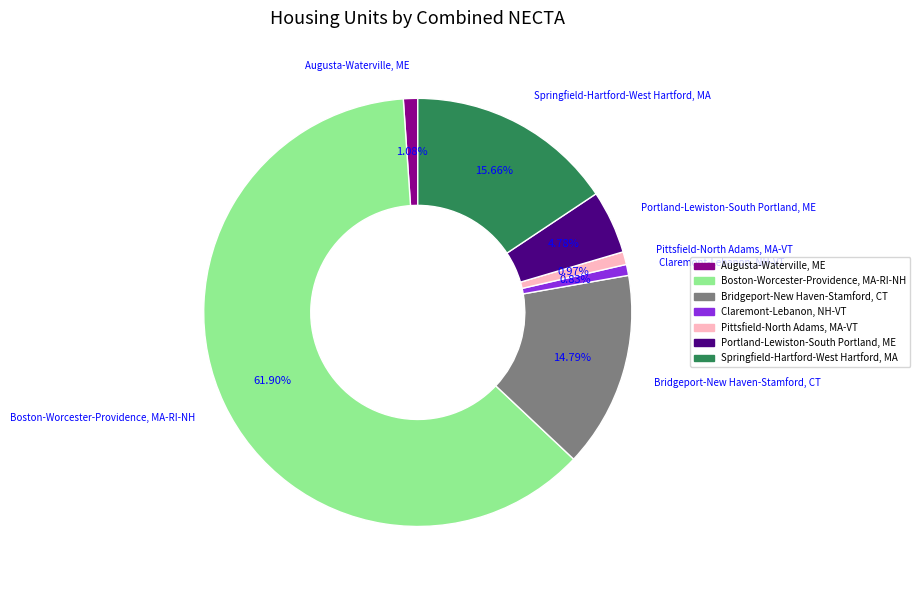

Rank the categories by value from lowest to highest.

Claremont-Lebanon, NH-VT, Pittsfield-North Adams, MA-VT, Augusta-Waterville, ME, Portland-Lewiston-South Portland, ME, Bridgeport-New Haven-Stamford, CT, Springfield-Hartford-West Hartford, MA, Boston-Worcester-Providence, MA-RI-NH